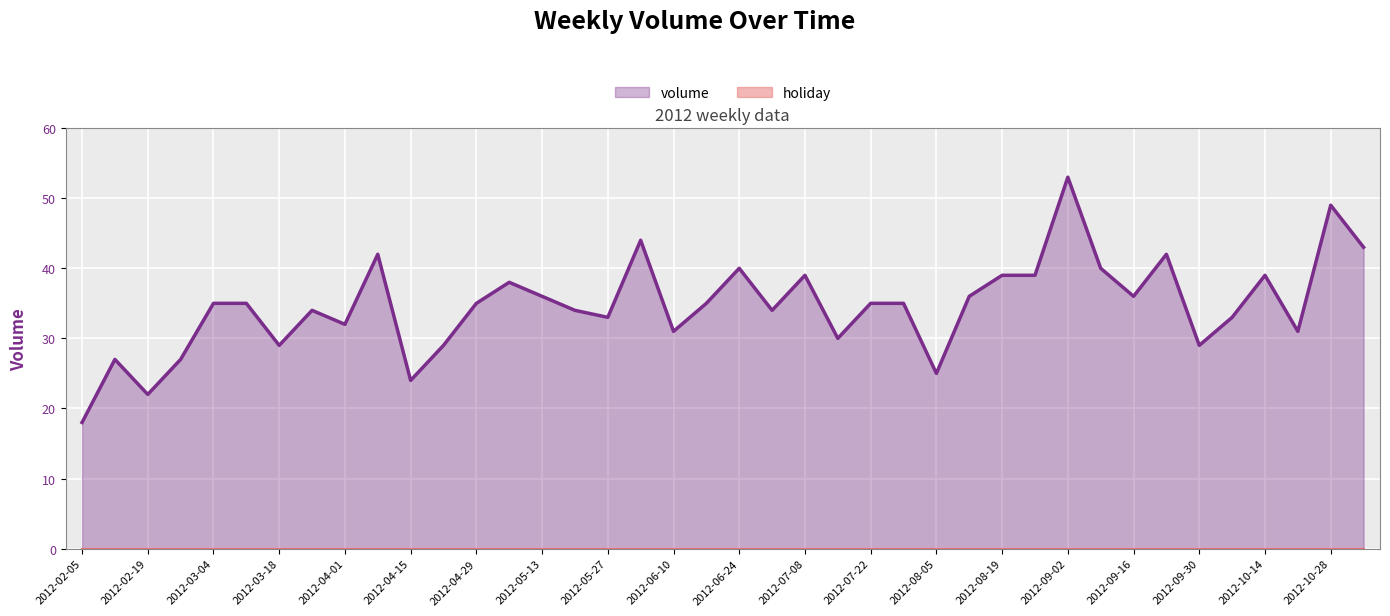

What is the change in value from 2012-04-01 to 2012-10-14?

+7